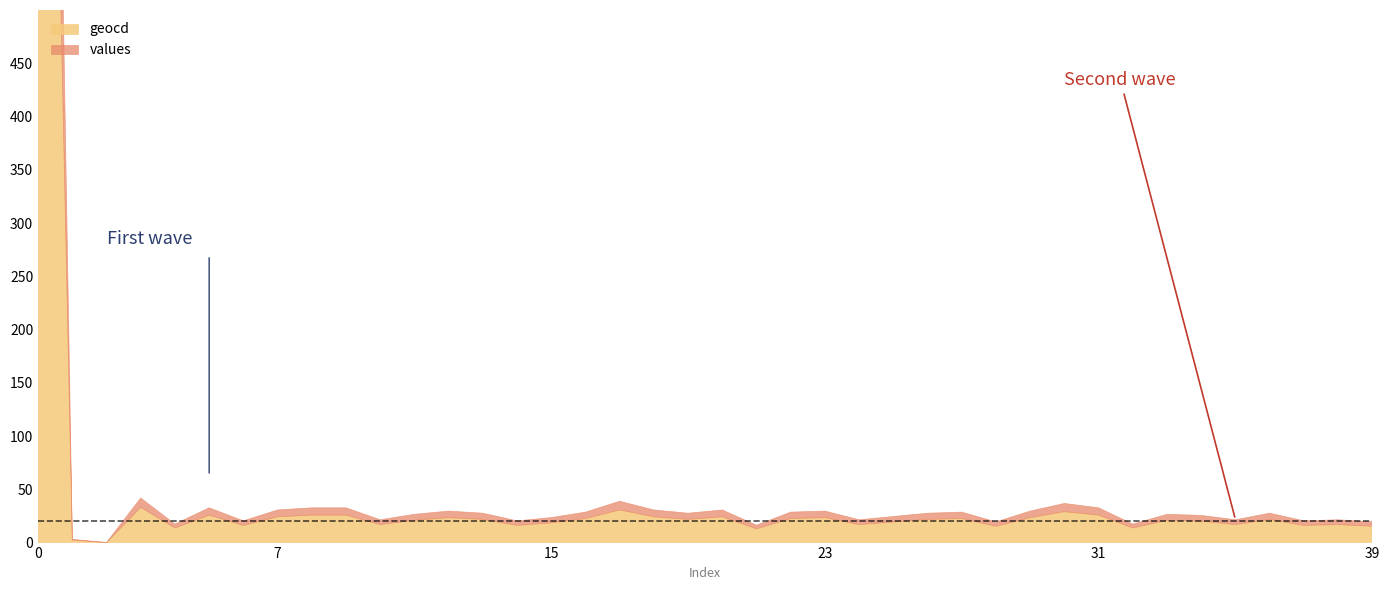

At how many categories does at least one series exceed 8355?

1